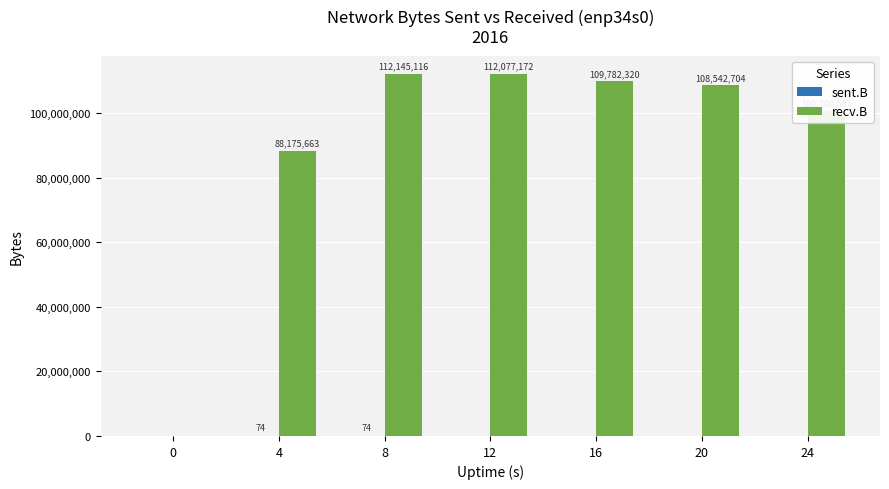

Is it true that recv.B equals 100700581 at 24?

True